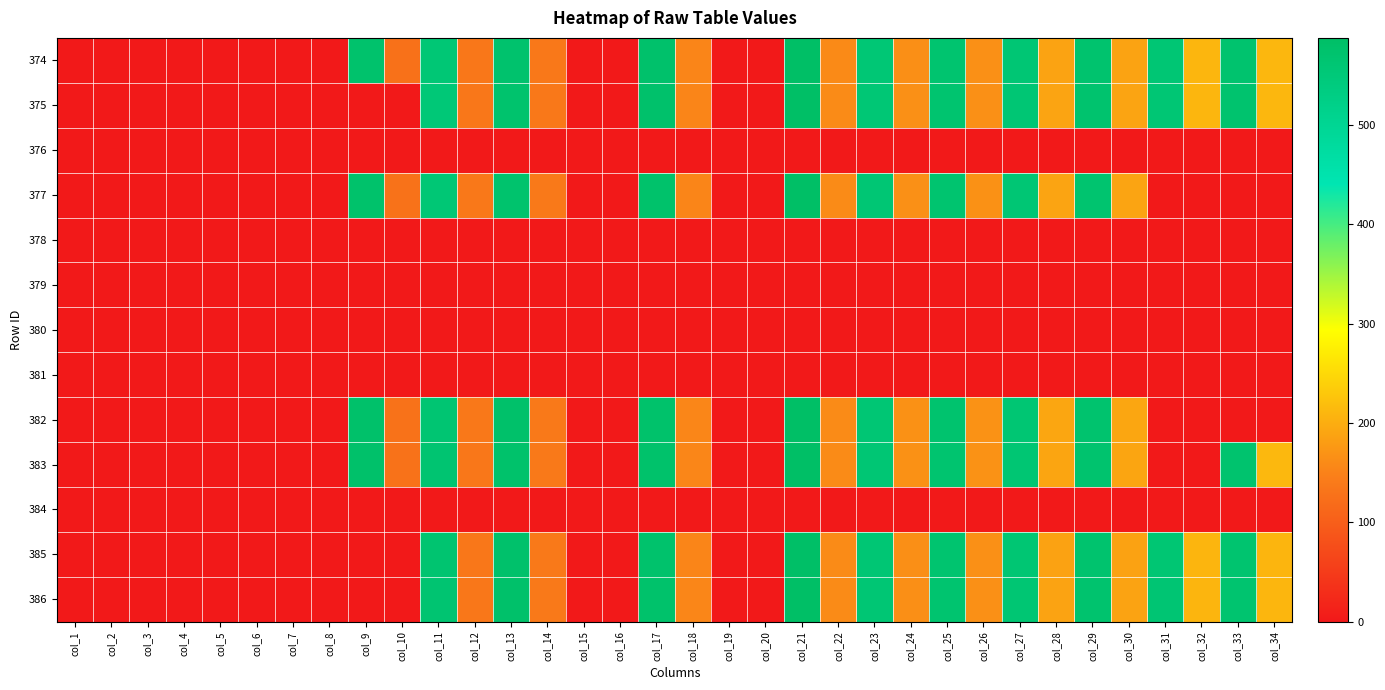

At col_28, list the series in order from largest to smallest.

382, 383, 375, 377, 386, 374, 385, 376, 378, 379, 380, 381, 384